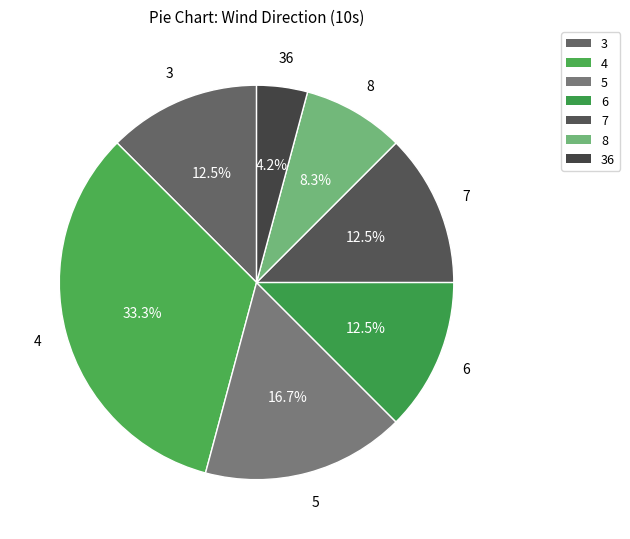

To the nearest percent, what is the average slice percentage?

14%